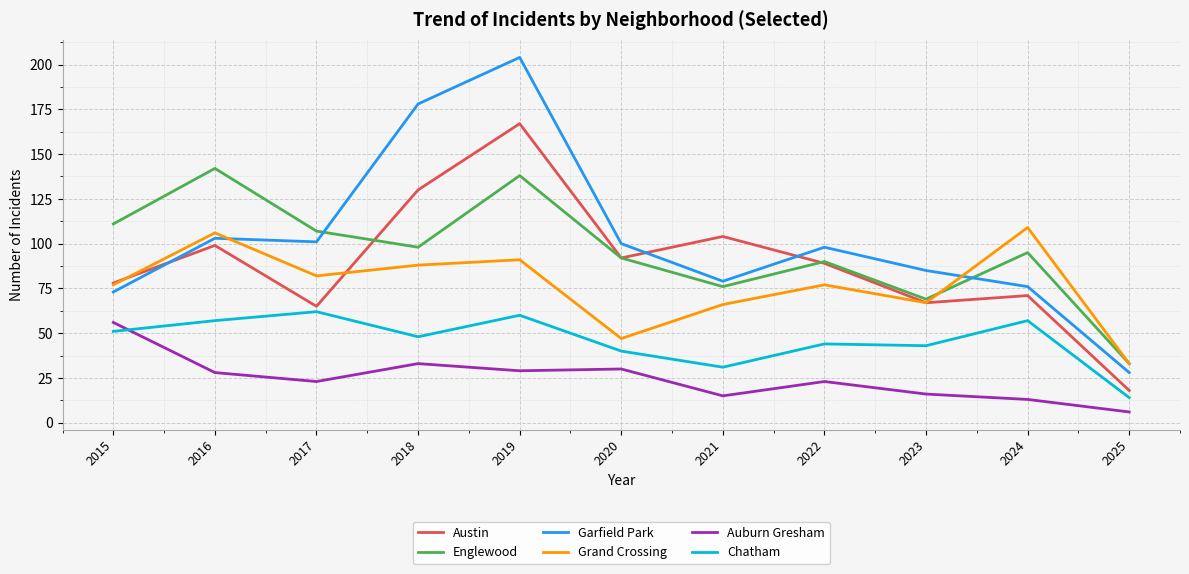

Reading left to right, list all the values displayed in this chart.

Austin: 2015=78	2016=99	2017=65	2018=130	2019=167	2020=92	2021=104	2022=89	2023=67	2024=71	2025=18
Englewood: 2015=111	2016=142	2017=107	2018=98	2019=138	2020=92	2021=76	2022=90	2023=69	2024=95	2025=33
Garfield Park: 2015=73	2016=103	2017=101	2018=178	2019=204	2020=100	2021=79	2022=98	2023=85	2024=76	2025=28
Grand Crossing: 2015=77	2016=106	2017=82	2018=88	2019=91	2020=47	2021=66	2022=77	2023=67	2024=109	2025=33
Auburn Gresham: 2015=56	2016=28	2017=23	2018=33	2019=29	2020=30	2021=15	2022=23	2023=16	2024=13	2025=6
Chatham: 2015=51	2016=57	2017=62	2018=48	2019=60	2020=40	2021=31	2022=44	2023=43	2024=57	2025=14